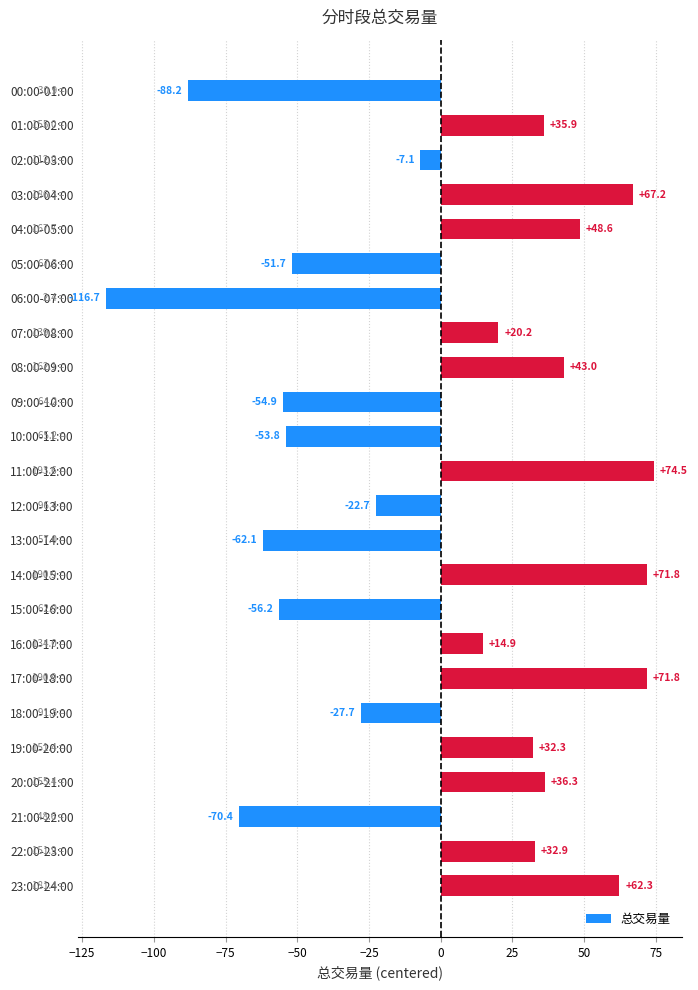

Reading bottom to top, list all the values displayed in this chart.

23:00-24:00=62.3	22:00-23:00=32.9	21:00-22:00=-70.4	20:00-21:00=36.3	19:00-20:00=32.3	18:00-19:00=-27.7	17:00-18:00=71.8	16:00-17:00=14.9	15:00-16:00=-56.2	14:00-15:00=71.8	13:00-14:00=-62.1	12:00-13:00=-22.7	11:00-12:00=74.5	10:00-11:00=-53.8	09:00-10:00=-54.9	08:00-09:00=43.0	07:00-08:00=20.2	06:00-07:00=-116.7	05:00-06:00=-51.7	04:00-05:00=48.6	03:00-04:00=67.2	02:00-03:00=-7.1	01:00-02:00=35.9	00:00-01:00=-88.2